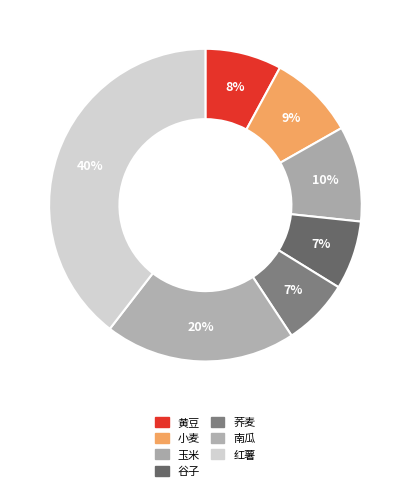

What is the largest slice in the pie chart?

红薯